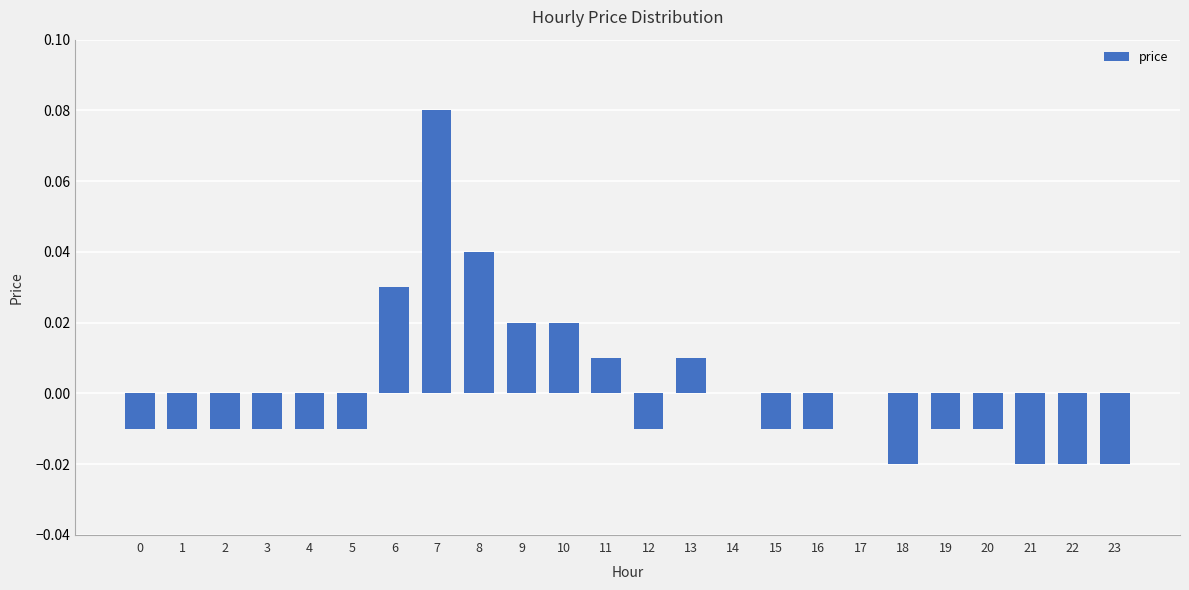

The chart shows a value of -0.1 at 17. True or false?

False